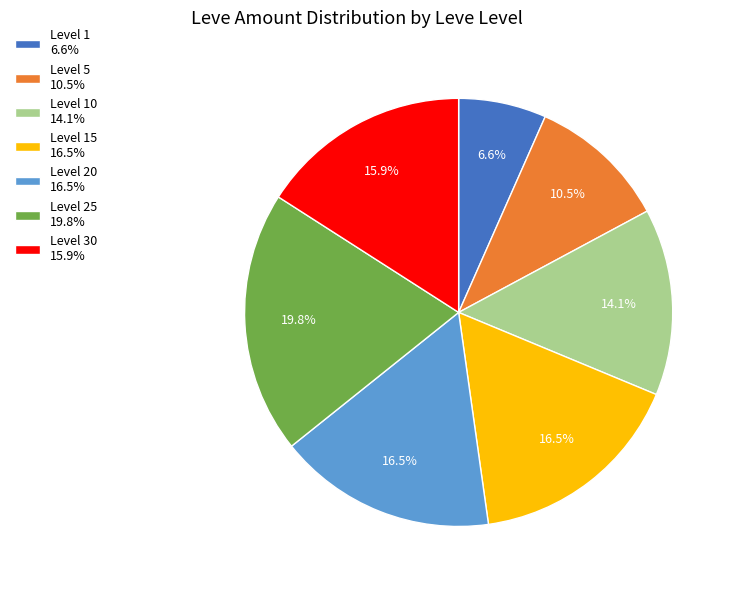

What is the largest slice in the pie chart?

Level 25 19.8%